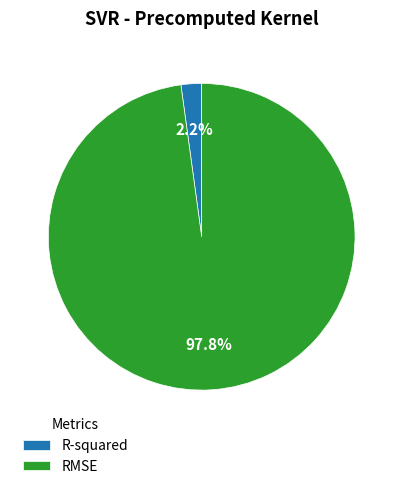

The R-squared slice represents 2% of the pie. True or false?

True